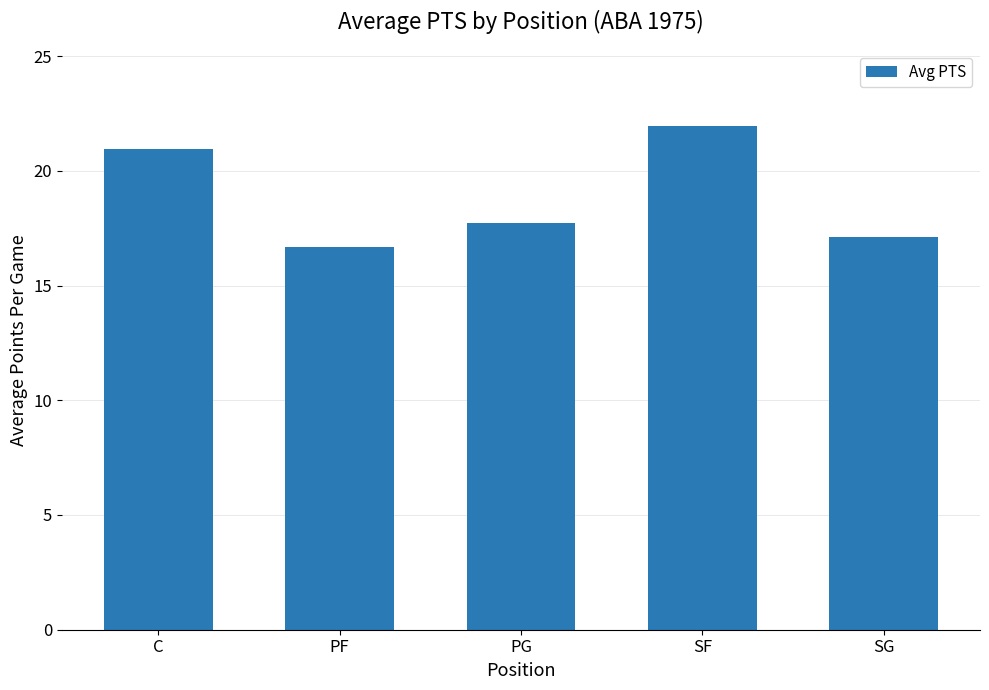

List the labels in order of value, largest first.

SF, C, PG, SG, PF